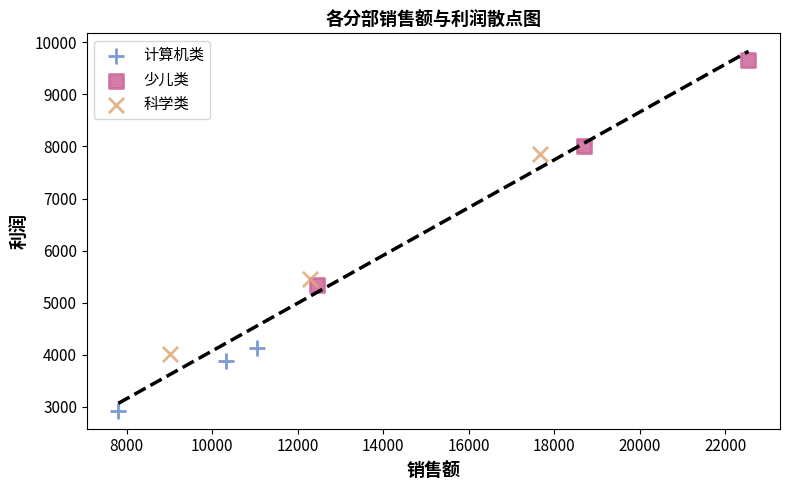

Which series has the largest Y range (max minus min)?

少儿类